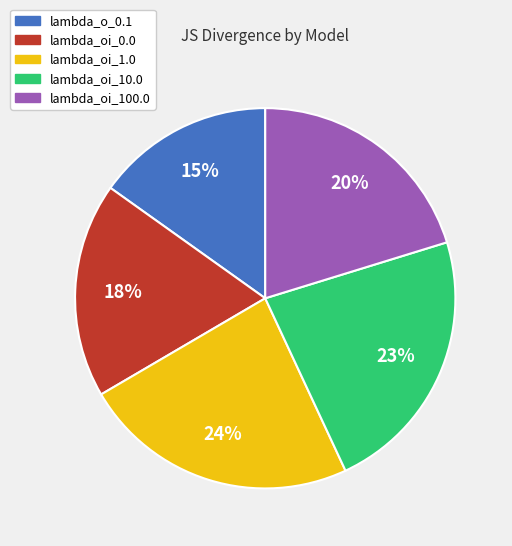

Is there a majority slice in this chart?

No